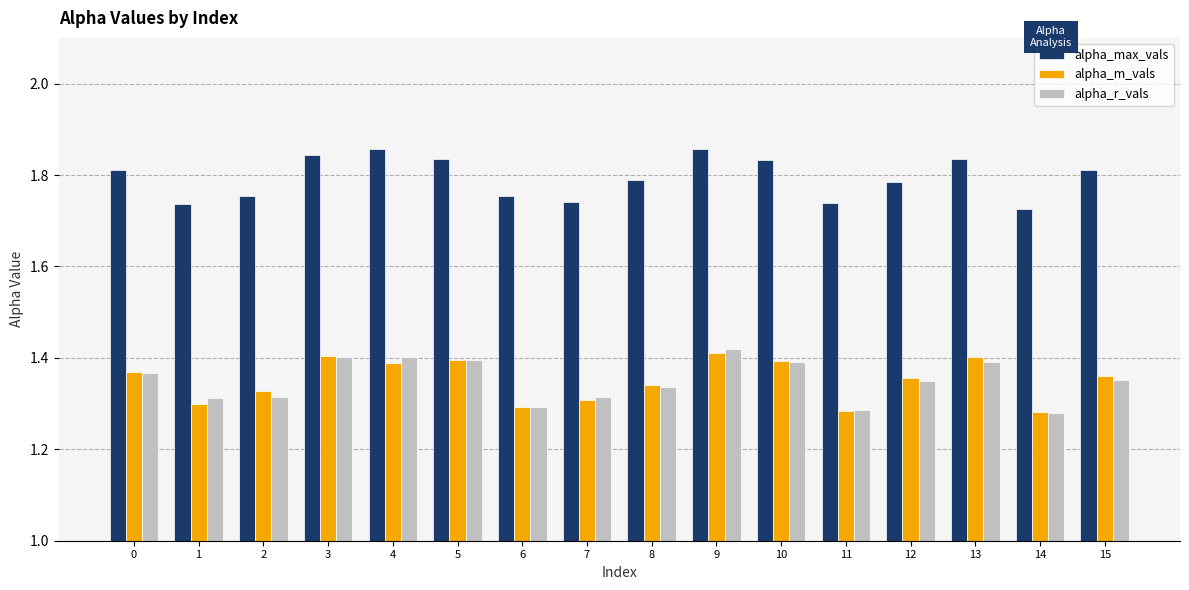

Count the alpha_m_vals values in the range 1 to 2.

16